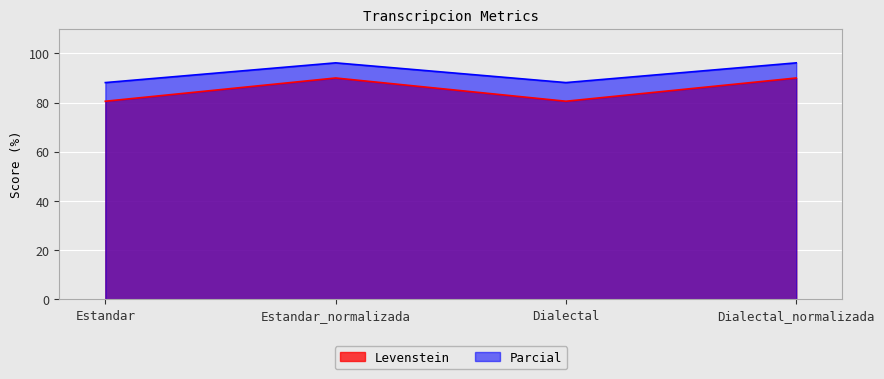

What is the spread (max minus min) of values at Dialectal?

7.6